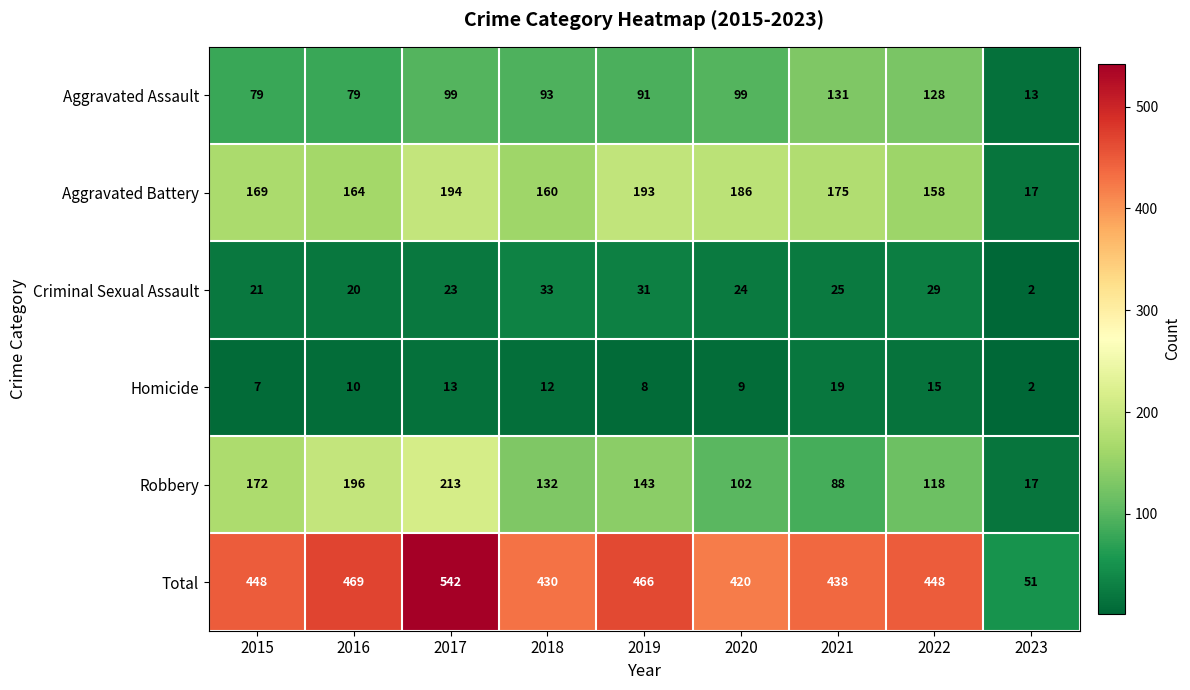

What is the average value of the Criminal Sexual Assault series?

23